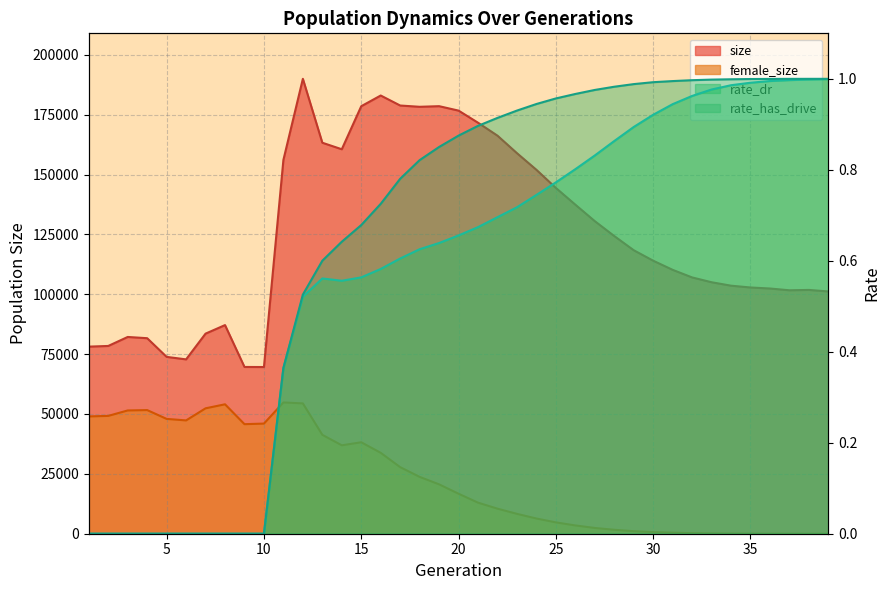

How many values in the female_size series are below 16697?

19